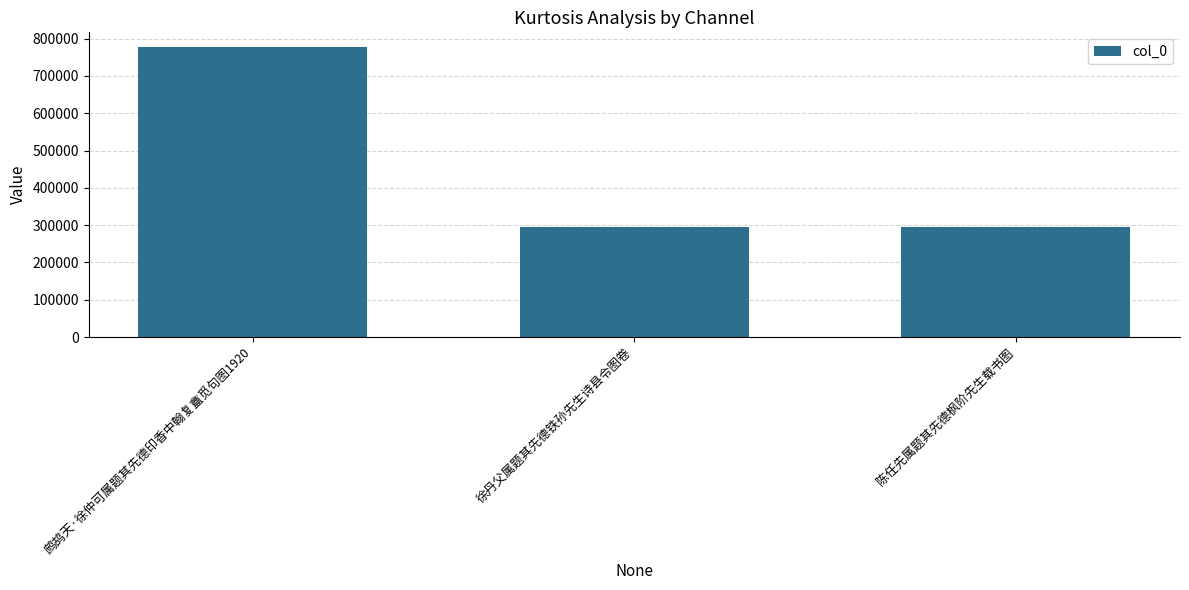

Where does the data first go above 296050?

鹧鸪天·徐仲可属题其先德印香中翰复盦觅句图1920